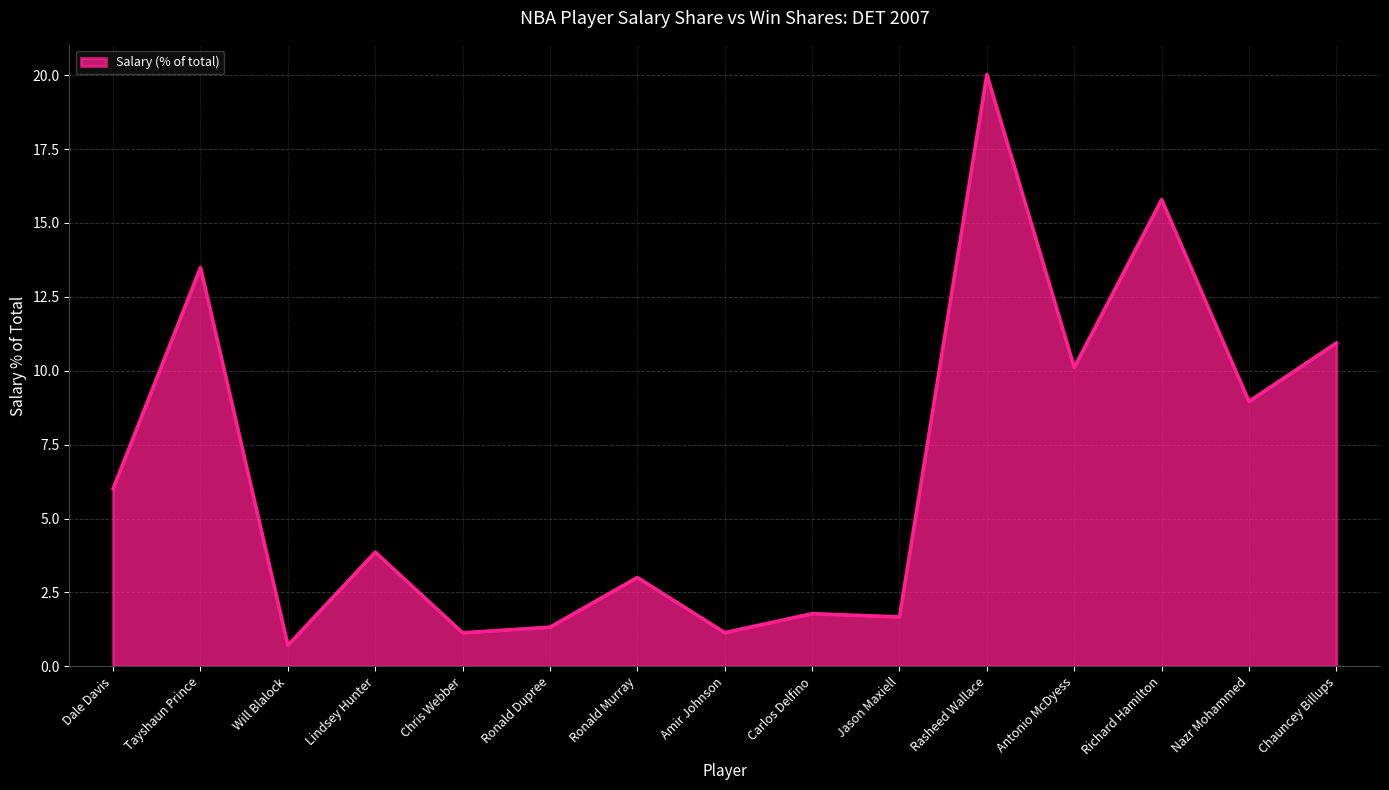

Which label corresponds to the smallest value in the chart?

Will Blalock